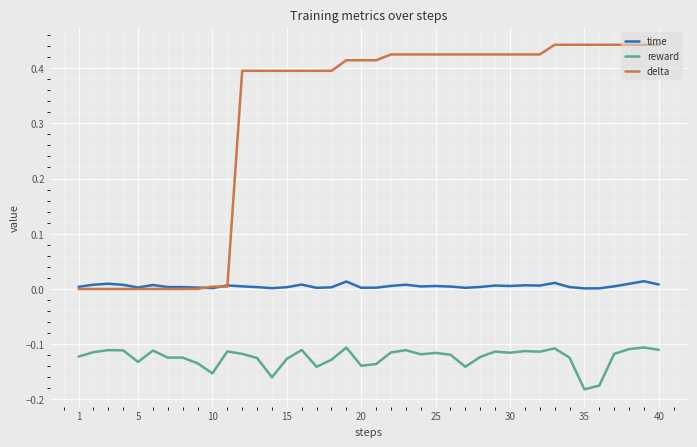

What are all the series names shown in the legend?

time, reward, delta